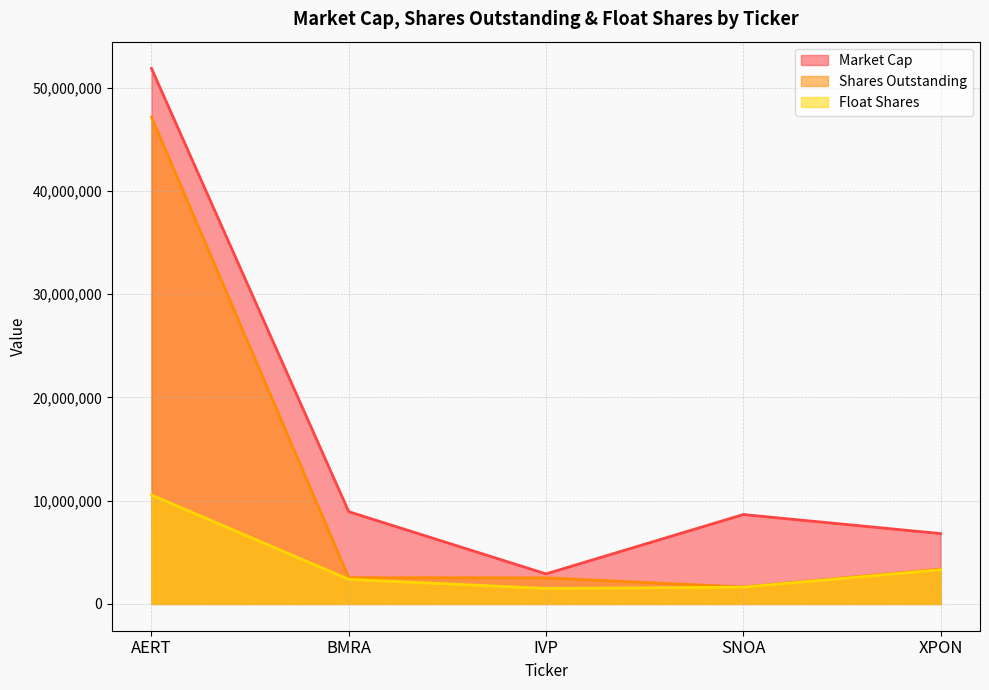

Is the value of Market Cap at IVP greater than the value of Shares Outstanding at BMRA?

Yes